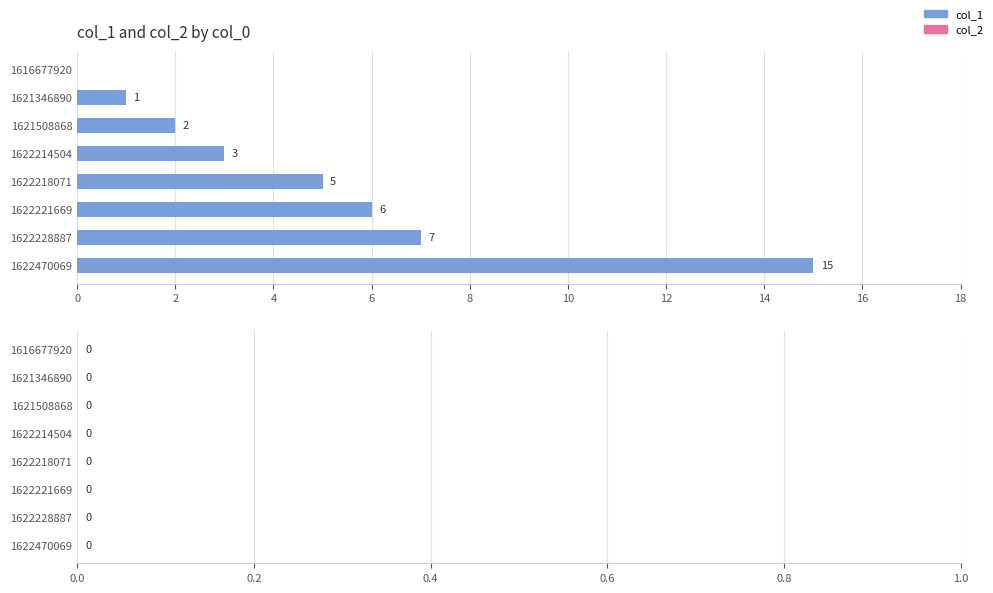

What is the sum of all values?

39